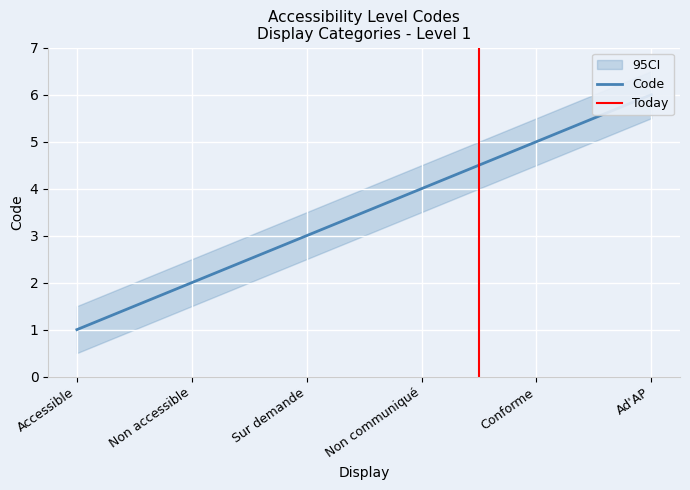

Is it true that CI_upper equals 2.5 at Non accessible?

True